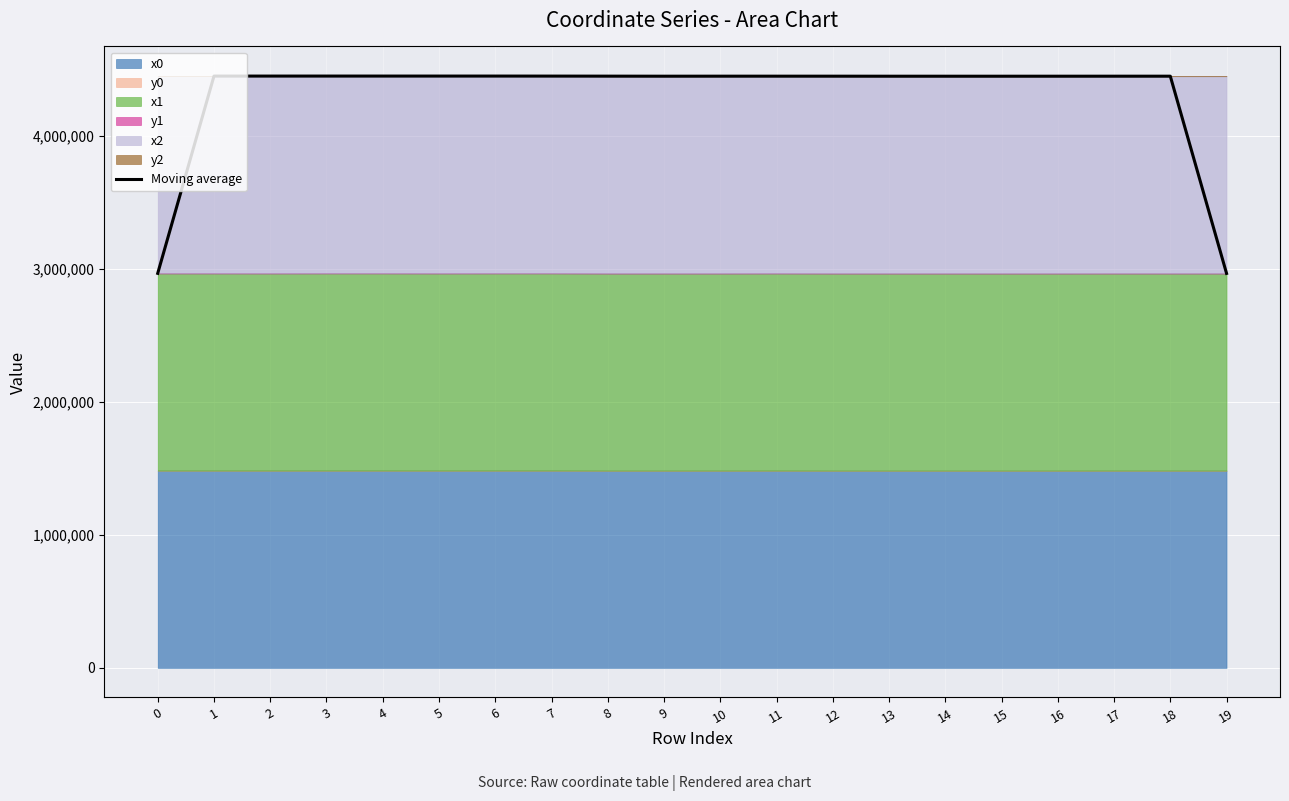

How many values exceed 4452200?

10